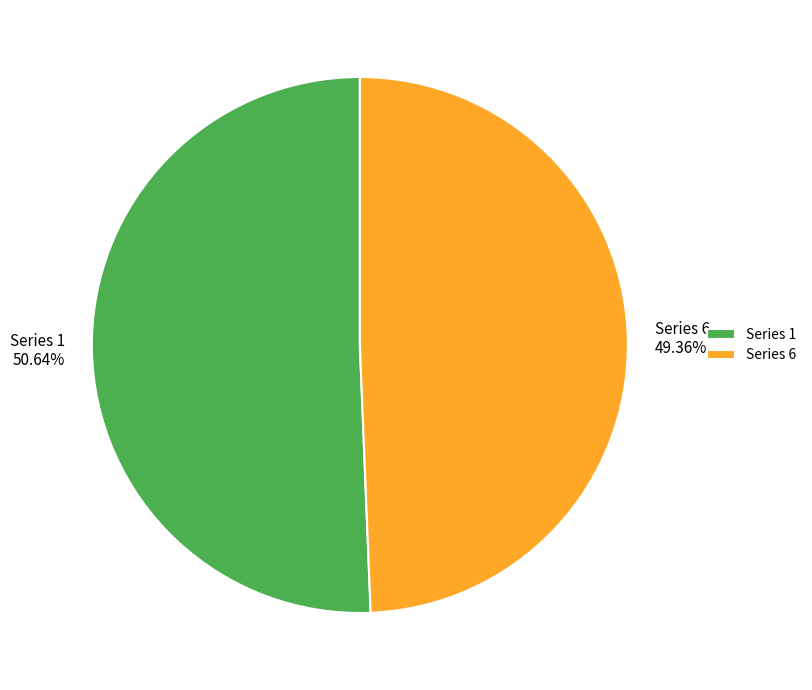

To the nearest percent, what portion does Series 6 represent?

49%